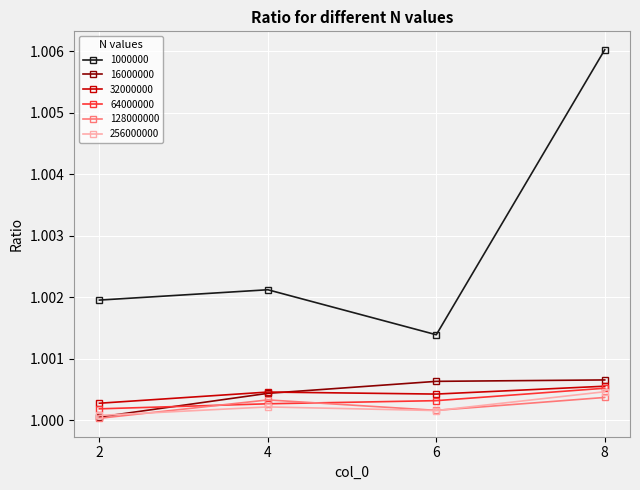

Is it true that 256000000 equals 0.4 at 8?

False